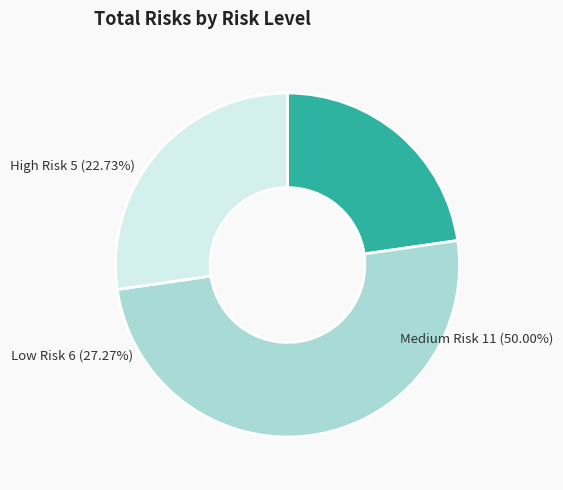

To the nearest percent, what portion does Medium Risk represent?

50%